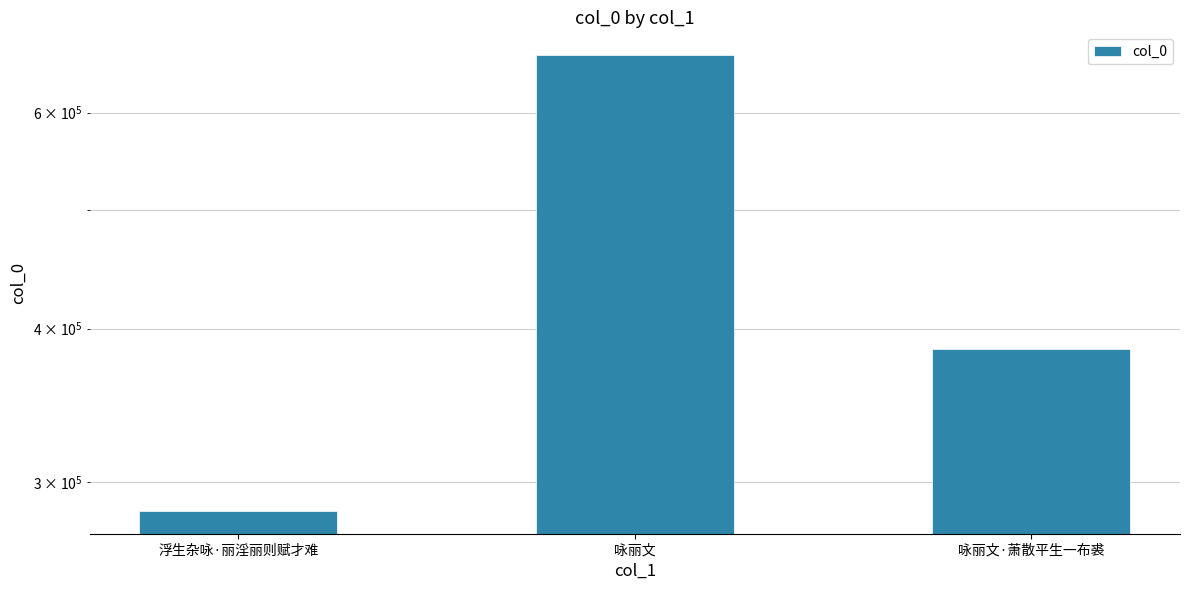

What position from the right is 浮生杂咏·丽淫丽则赋才难?

3